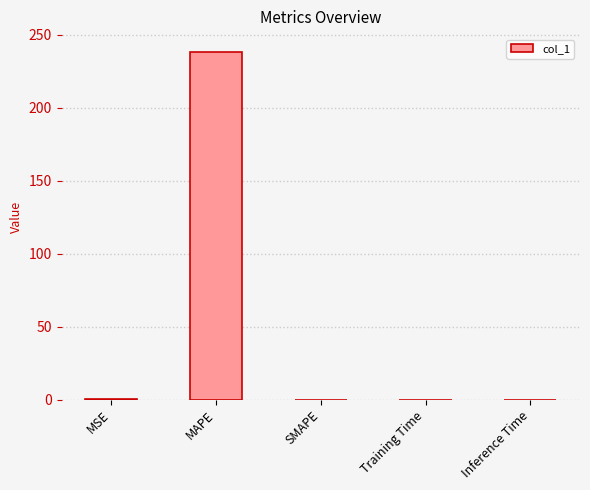

Which label corresponds to the largest value in the chart?

MAPE